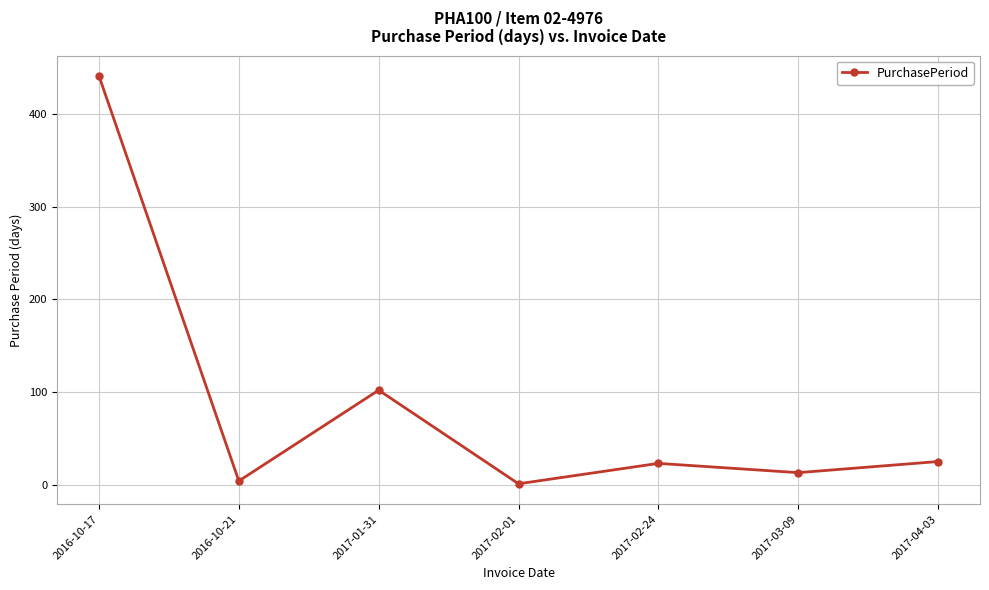

How many categories are shown in the chart?

7